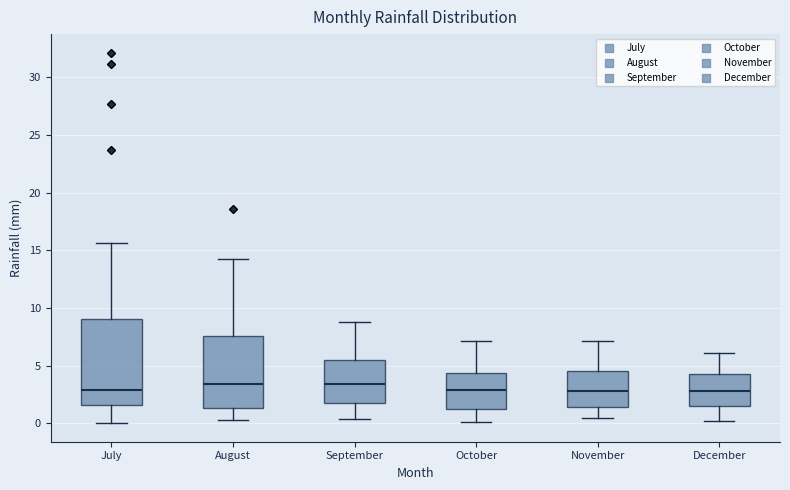

Which box is the tallest, from its lower edge to its upper edge?

July